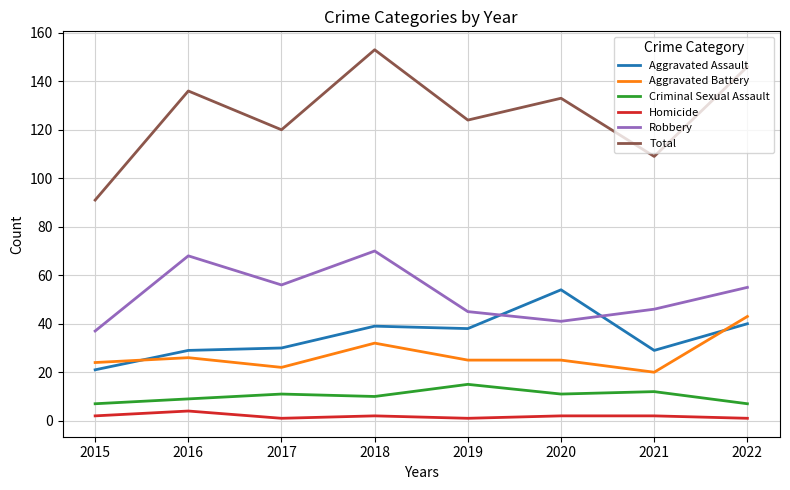

The value of Criminal Sexual Assault at 2015 is 7. True or false?

True